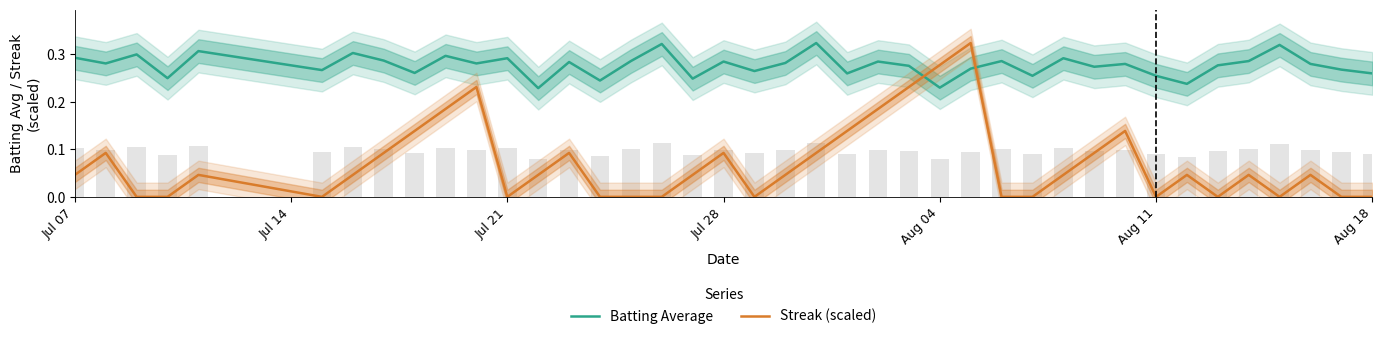

List the series in order of their peak value, highest first.

Batting Average, Streak (scaled)